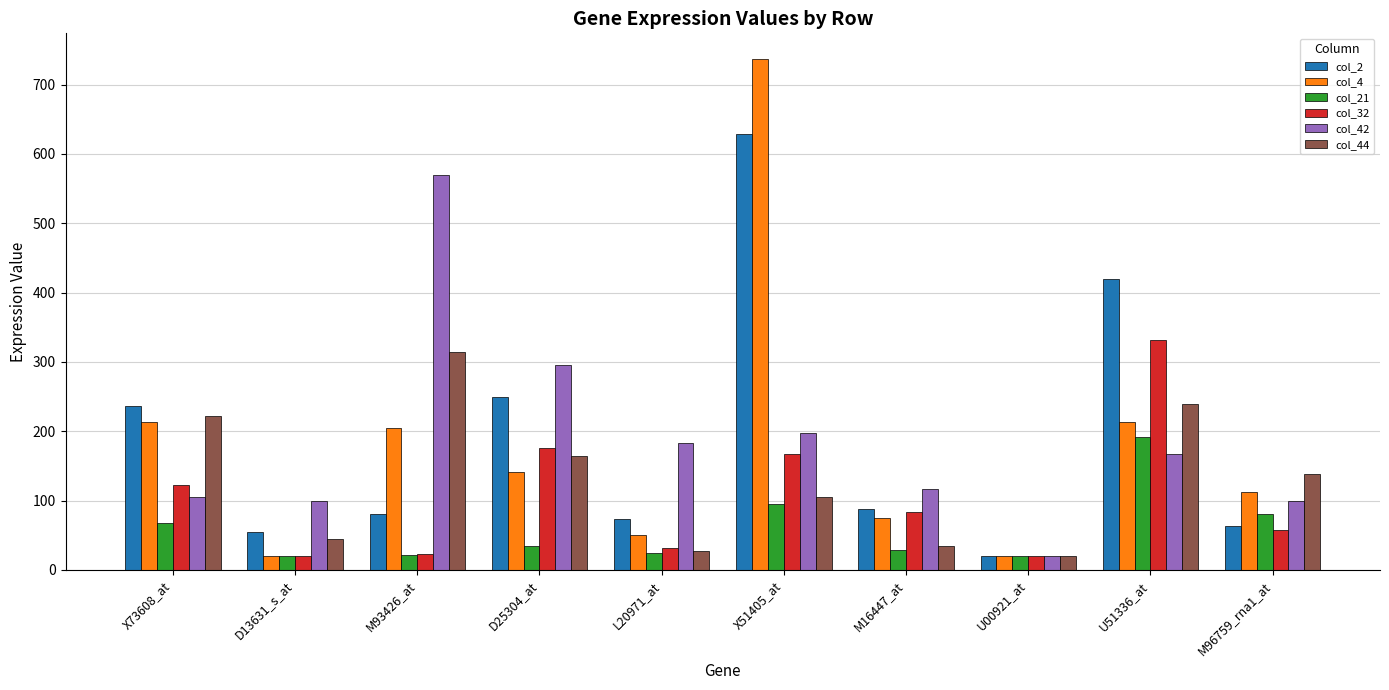

What is the label of the 1st bar from the right?

M96759_rna1_at